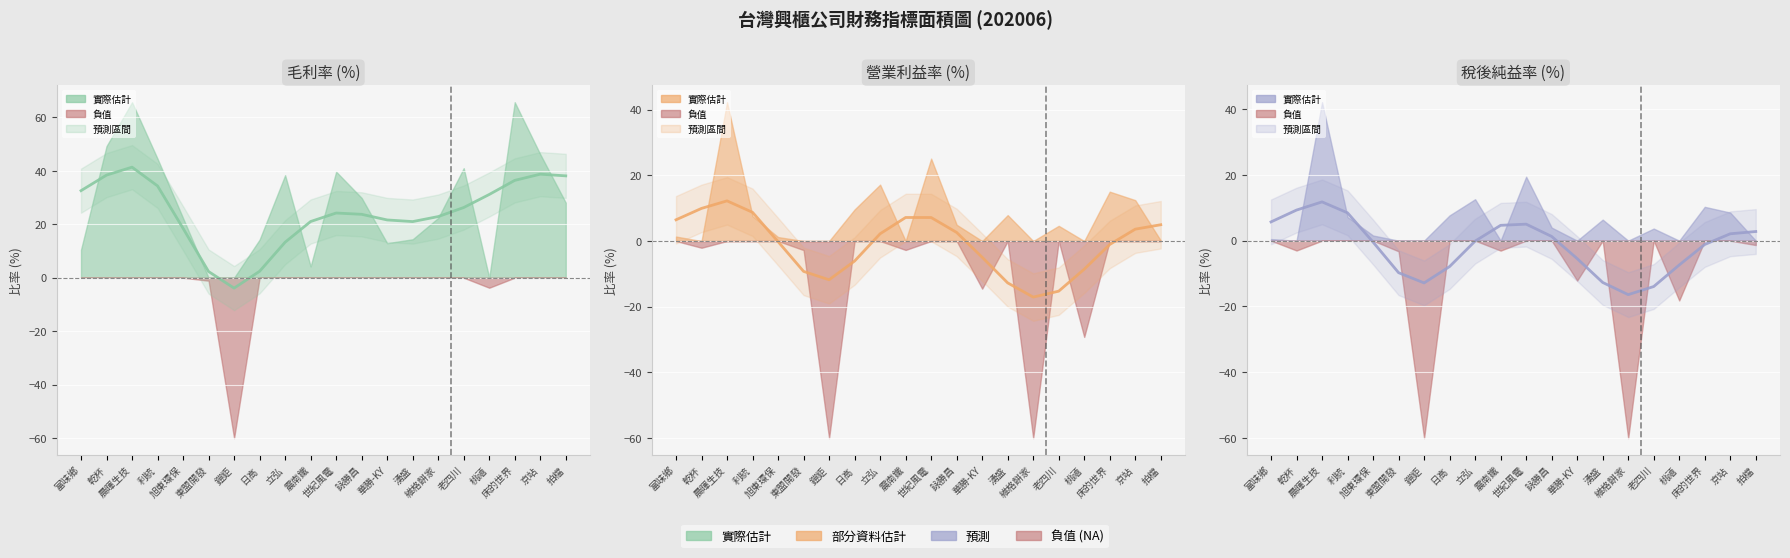

Reading left to right, transcribe all the data shown in this chart.

毛利率(%) 趨勢: 32.6	38.4	41.4	34.3	18.5	2.3	-3.9	2.4	13.3	21.0	24.2	23.7	21.6	21.0	22.9	26.3	31.1	36.4	38.7	38.1
營業利益率(%) 趨勢: 6.5	9.9	12.2	8.7	-0.2	-9.2	-11.8	-6.1	2.2	7.2	7.2	2.6	-4.9	-12.7	-17.1	-15.3	-8.6	-1.1	3.6	5.0
稅後純益率(%) 趨勢: 5.7	9.3	11.8	8.5	-0.4	-9.7	-12.8	-7.9	-0.1	4.7	5.0	1.3	-5.5	-12.7	-16.4	-13.9	-7.4	-1.2	2.1	2.8